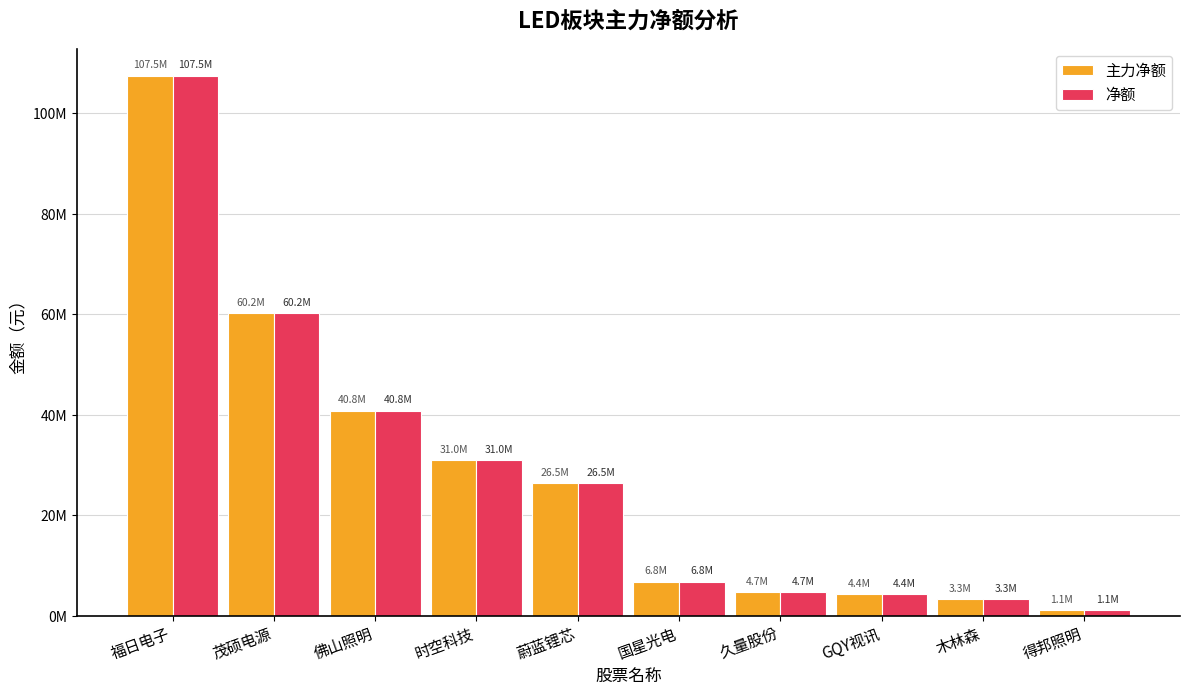

Rank the categories by 净额 value from lowest to highest.

得邦照明, 木林森, GQY视讯, 久量股份, 国星光电, 蔚蓝锂芯, 时空科技, 佛山照明, 茂硕电源, 福日电子